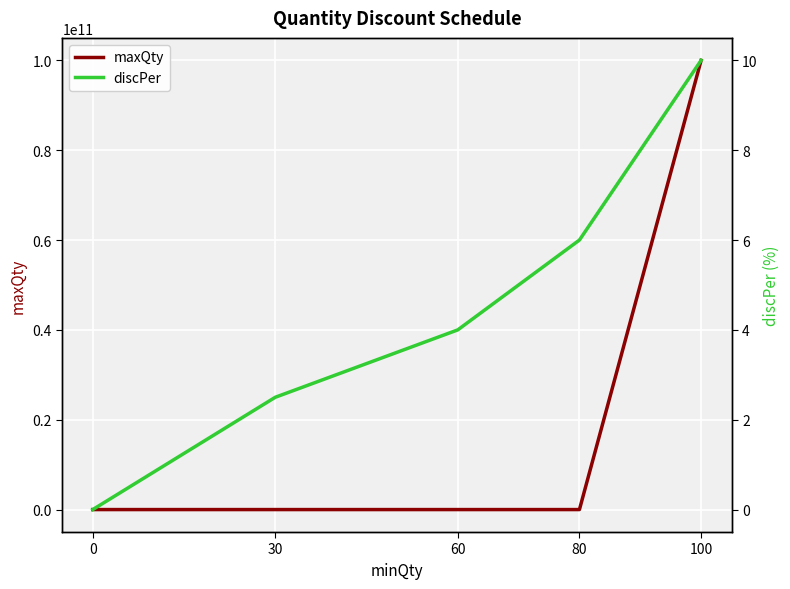

What is the value of the maxQty point at the 4th from the left?

100.0